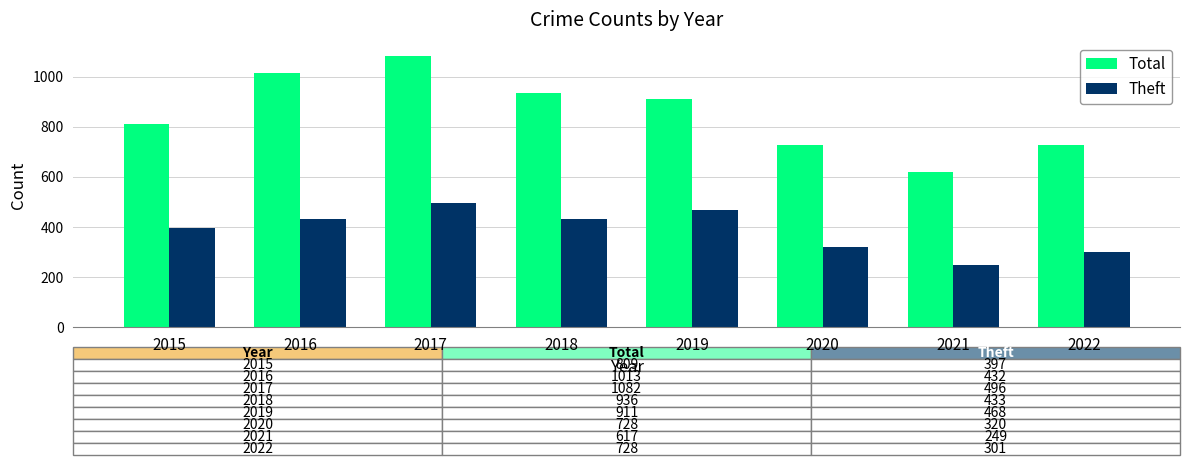

How many bars are there in total?

16